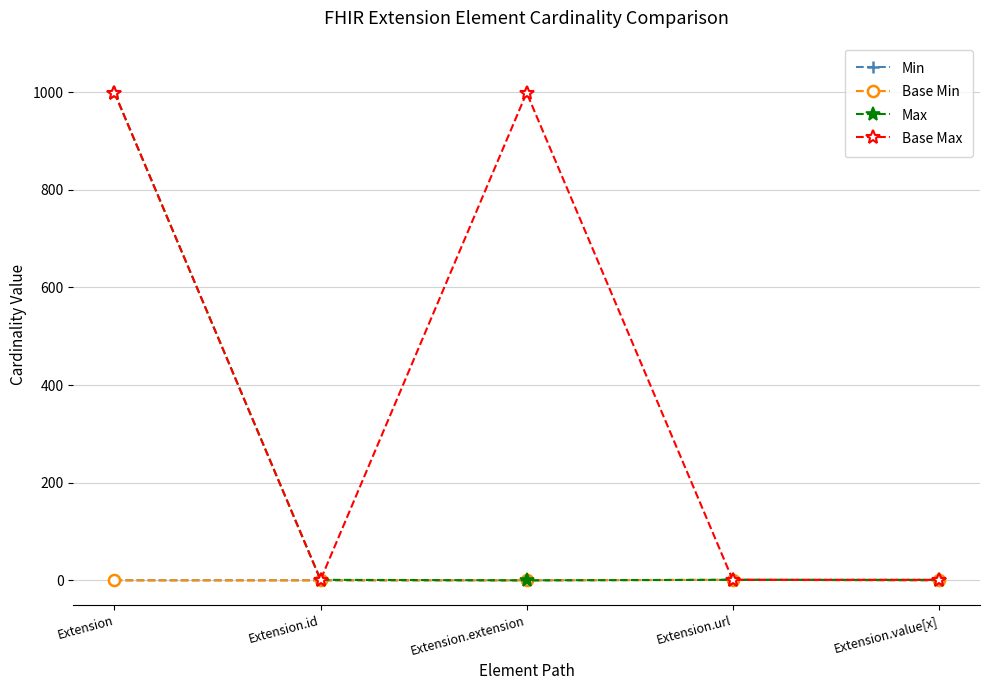

Which series changed the most between Extension.extension and Extension.value[x]?

Base Max